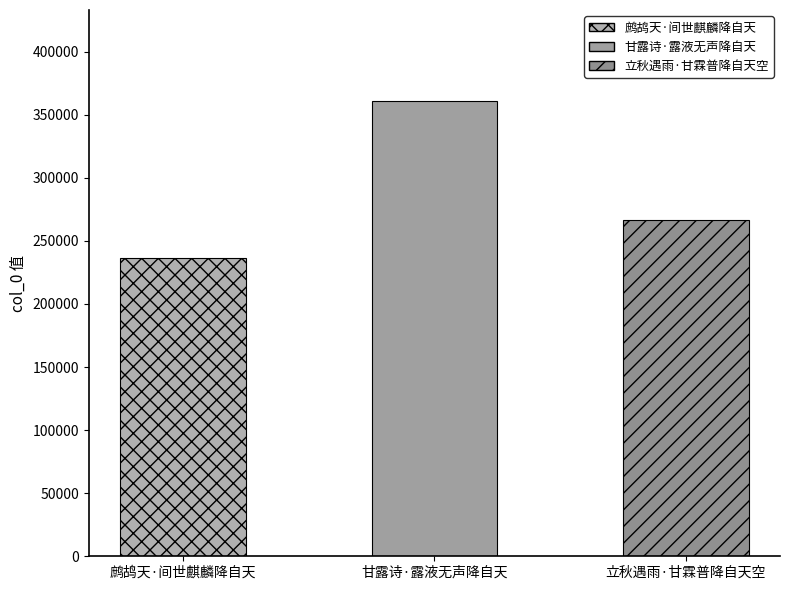

Rank the categories by value from lowest to highest.

鹧鸪天·间世麒麟降自天, 立秋遇雨·甘霖普降自天空, 甘露诗·露液无声降自天